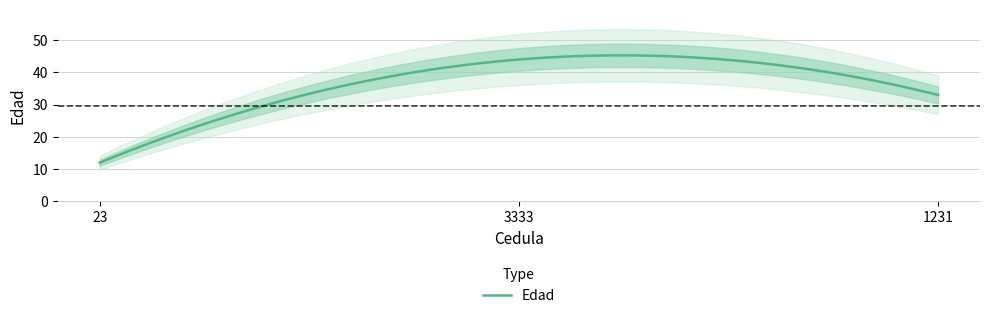

Does the chart have visible grid lines?

Yes